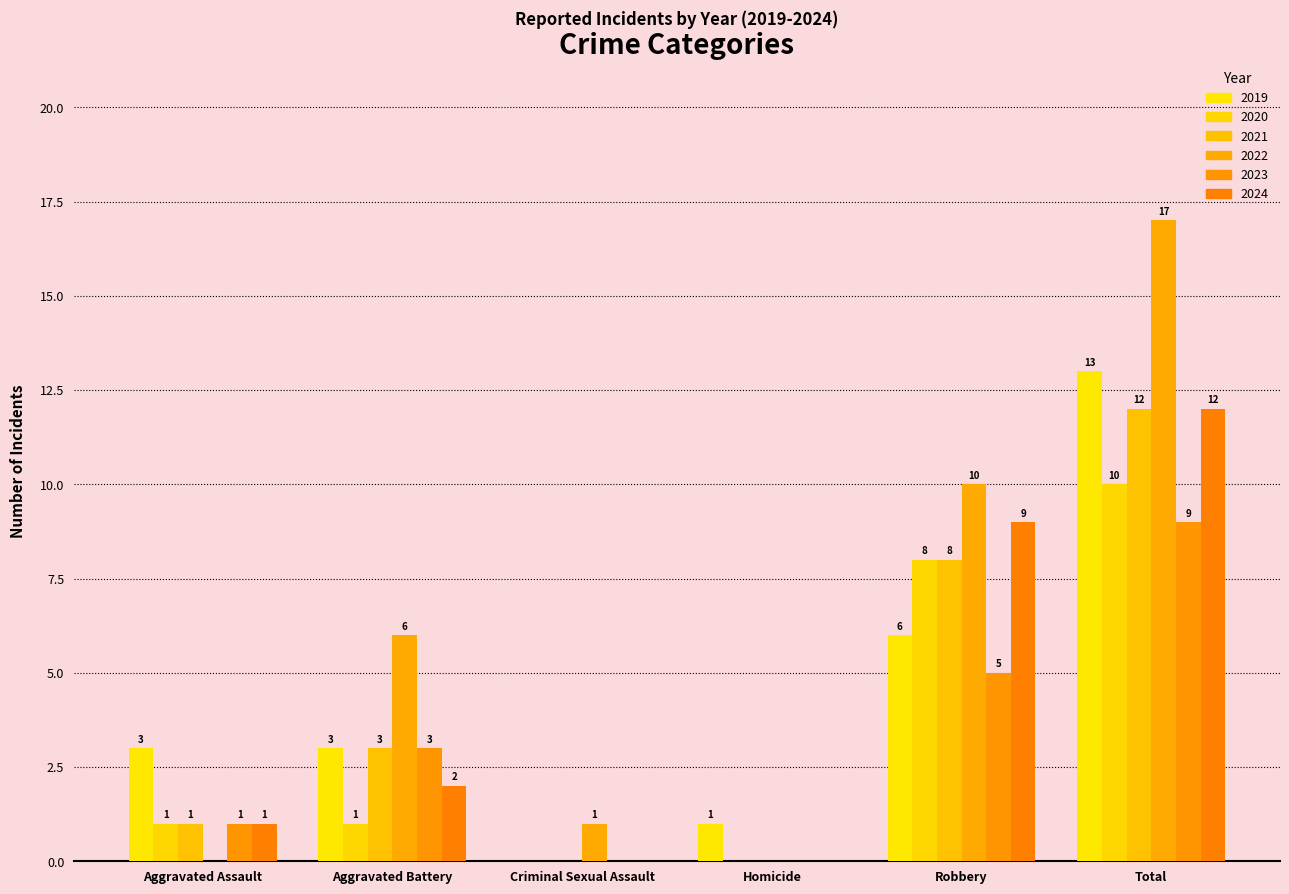

Rank the series by their maximum value, from highest to lowest.

2022, 2019, 2021, 2024, 2020, 2023